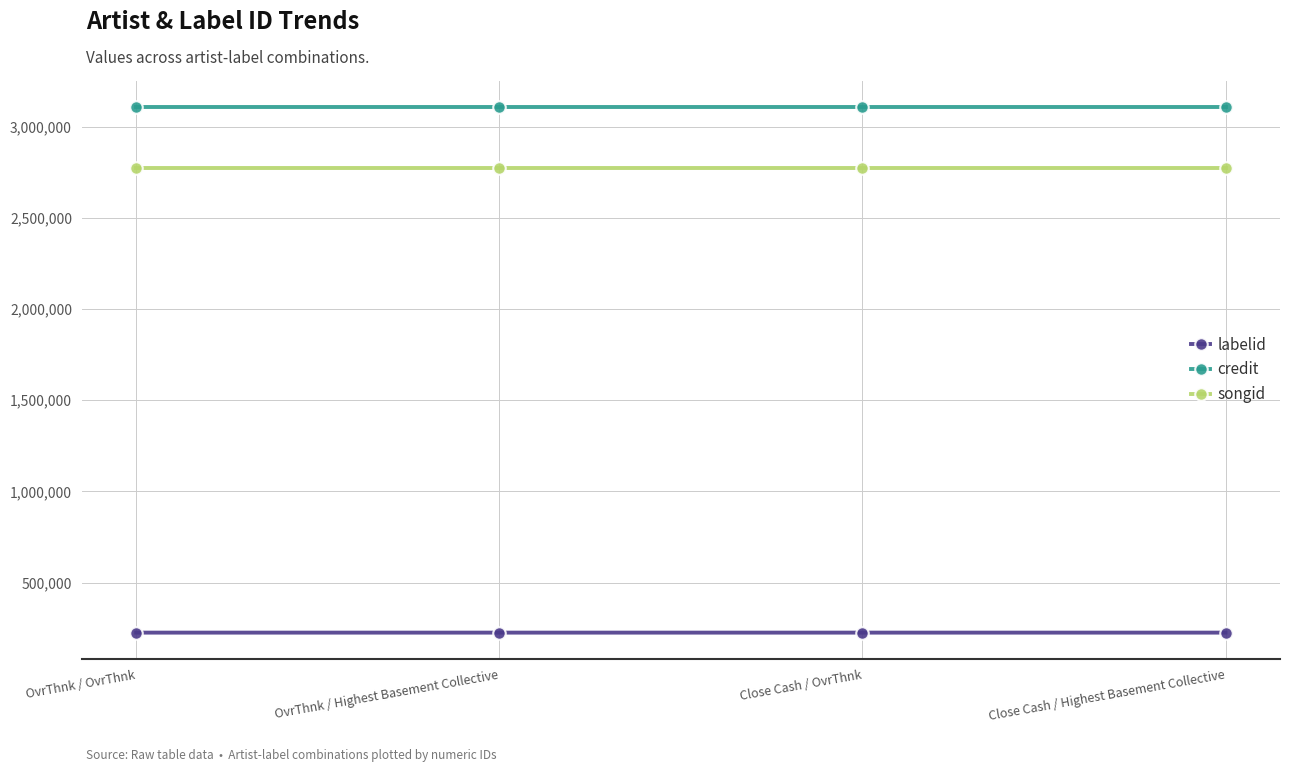

What are all the series names shown in the legend?

labelid, credit, songid